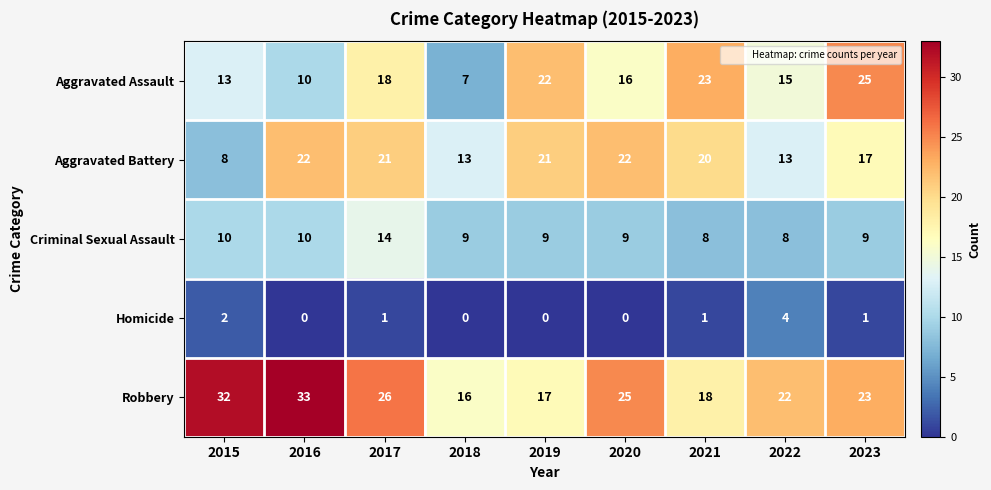

Where is Homicide nearest to the value 2?

2015